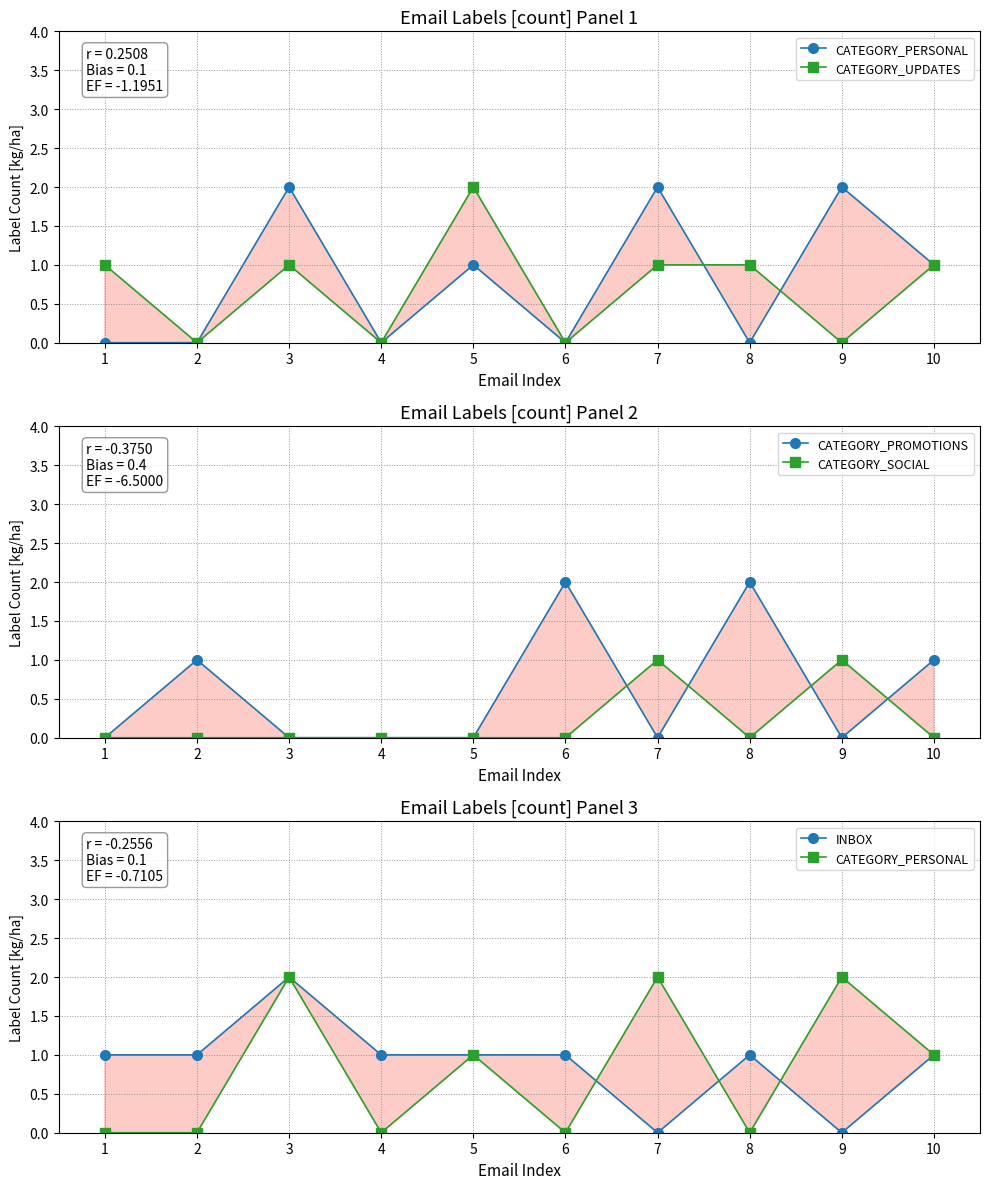

True or false: CATEGORY_SOCIAL and CATEGORY_PERSONAL cross at least once.

False